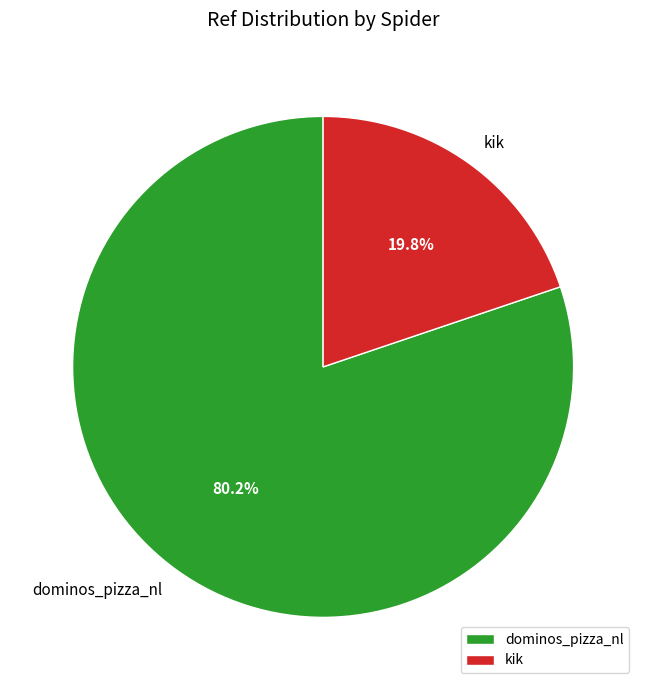

Does kik represent more than half of the total?

No